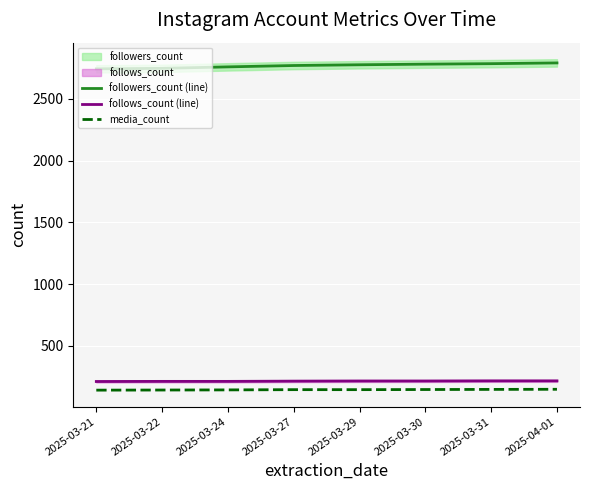

Which series has the largest range (max minus min)?

followers_count (line)